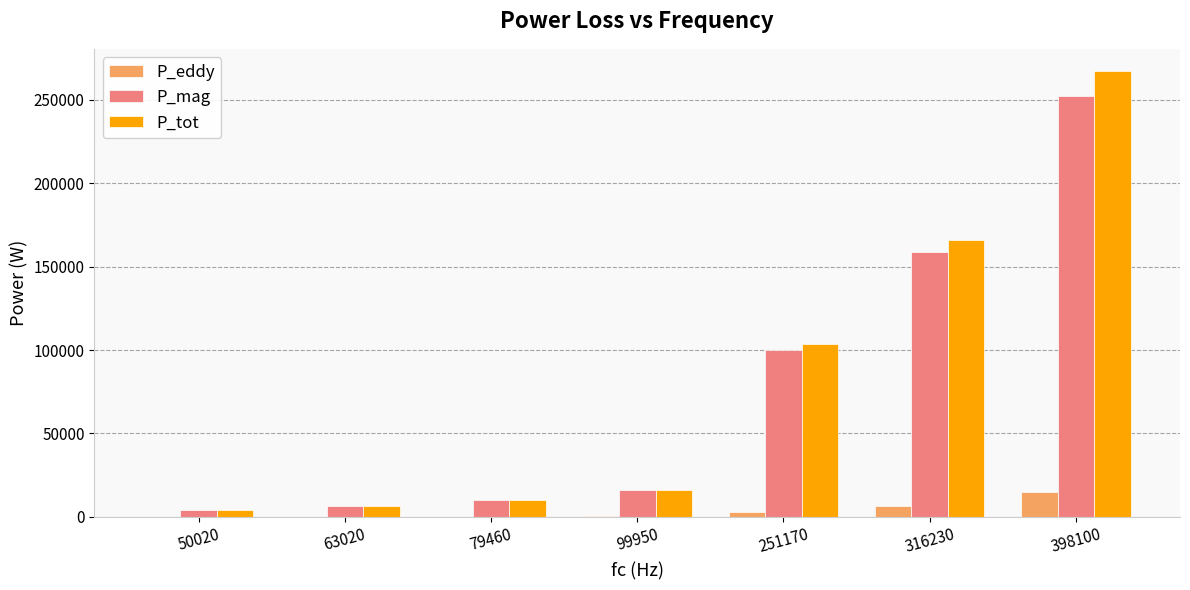

At which category does the chart reach its peak across all series?

398100